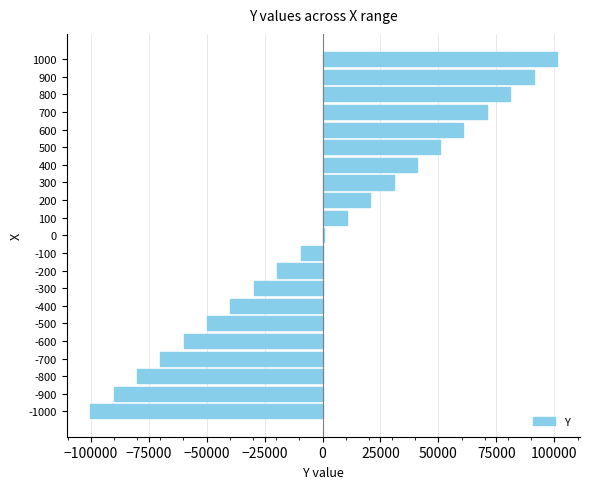

What is the greatest value displayed?

100984